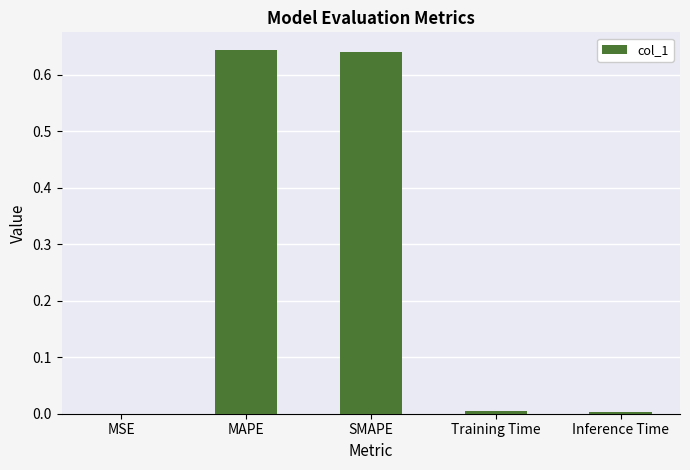

How many distinct data groups are displayed?

1